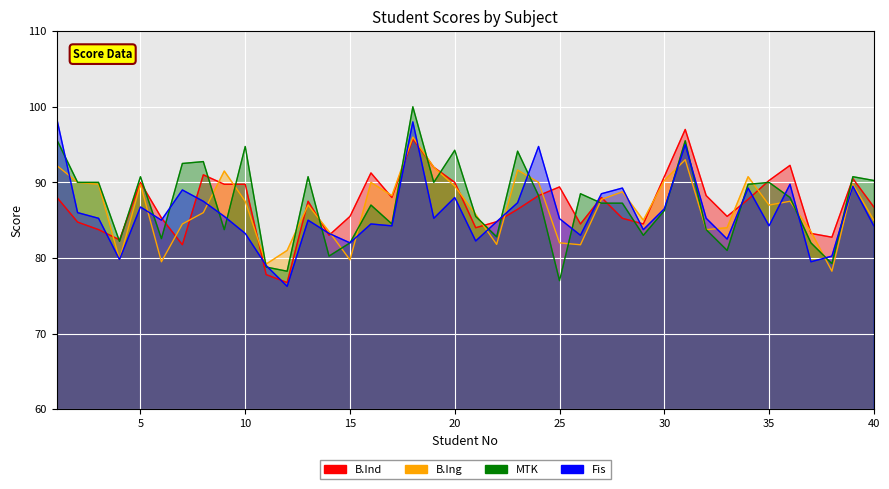

What is the average value of the B.Ing series?

86.6